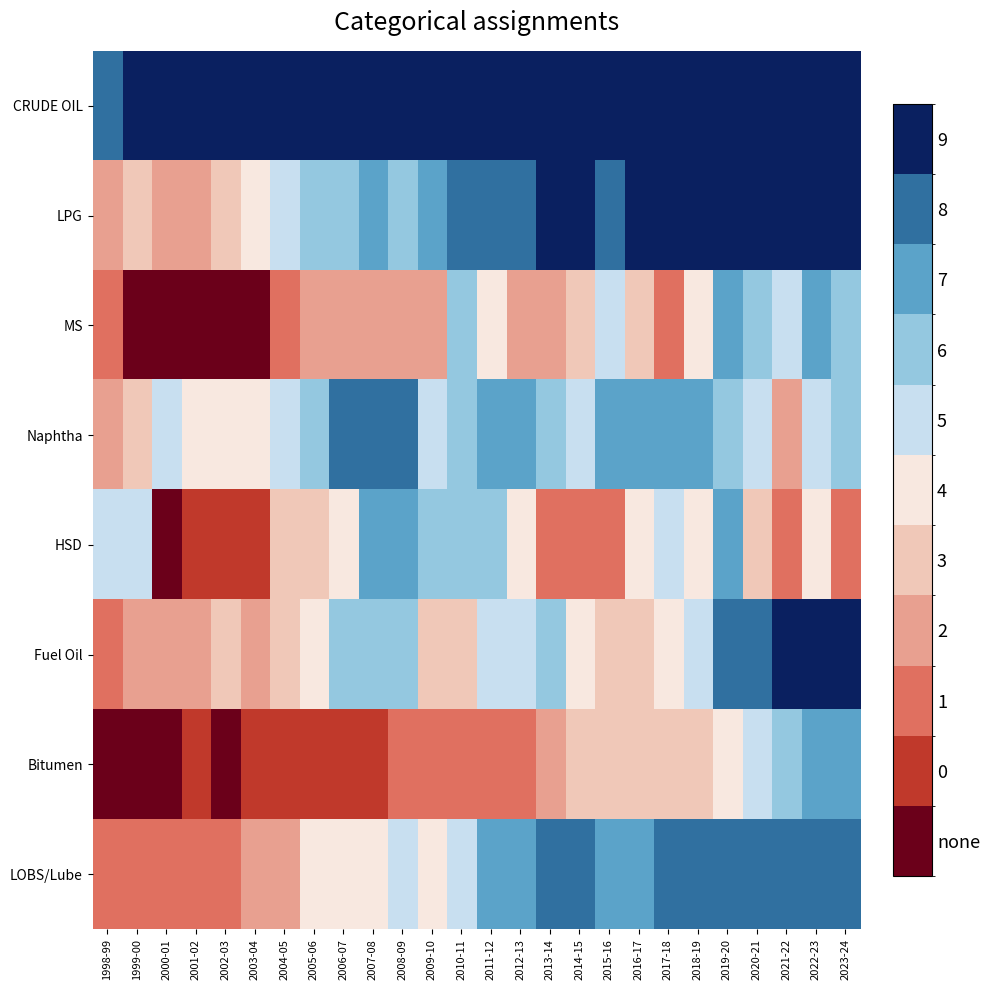

How many distinct data groups are displayed?

8